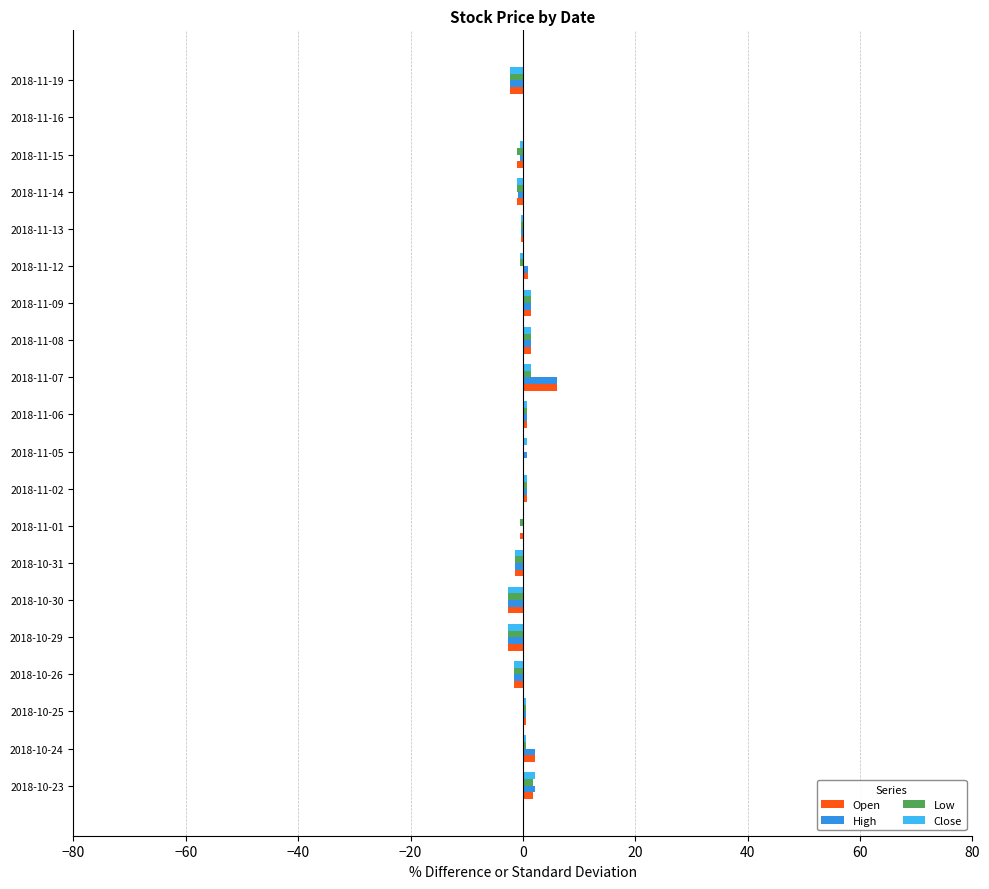

True or false: High has a value of 1.0 at 2018-11-12.

True